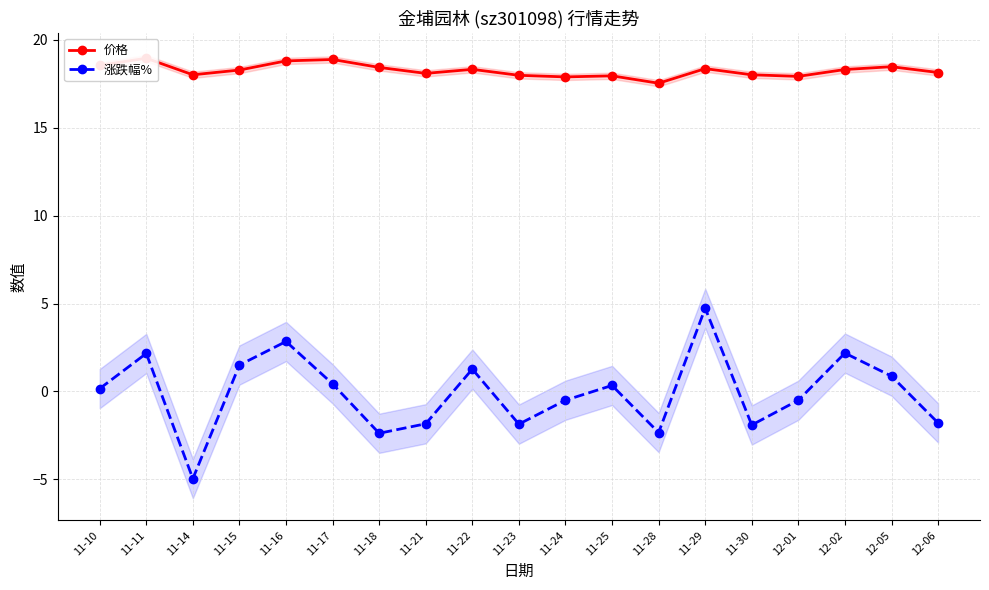

The value of 价格 at 12-02 is 8.1. True or false?

False